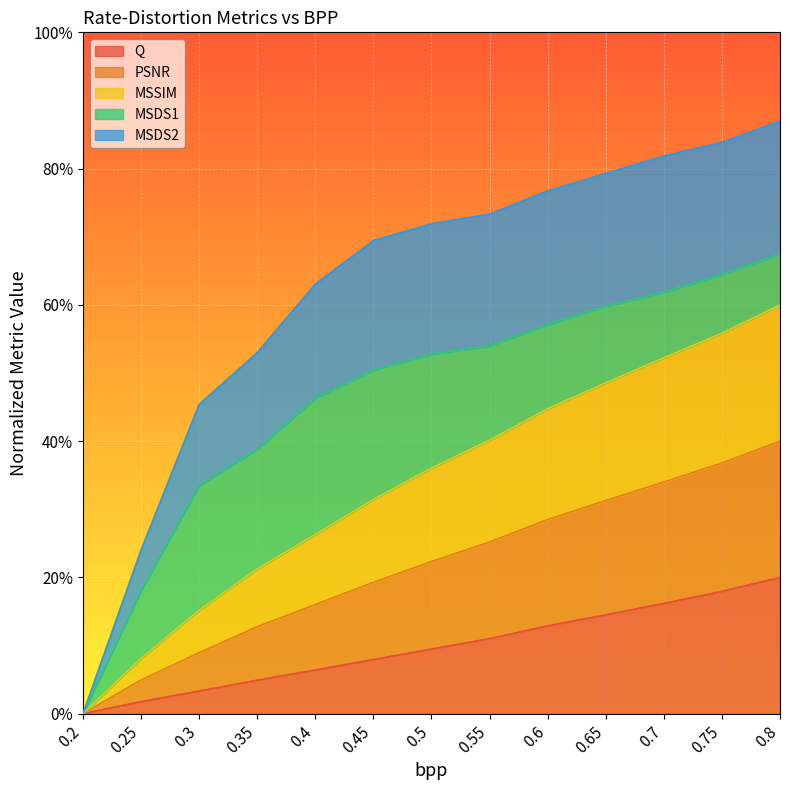

What is the highest value of the Q series?

0.2